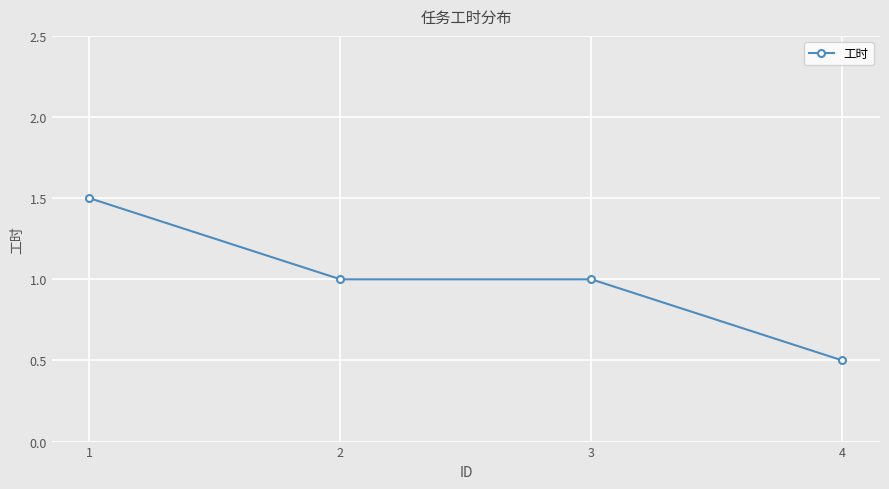

What is the smallest value displayed?

0.5